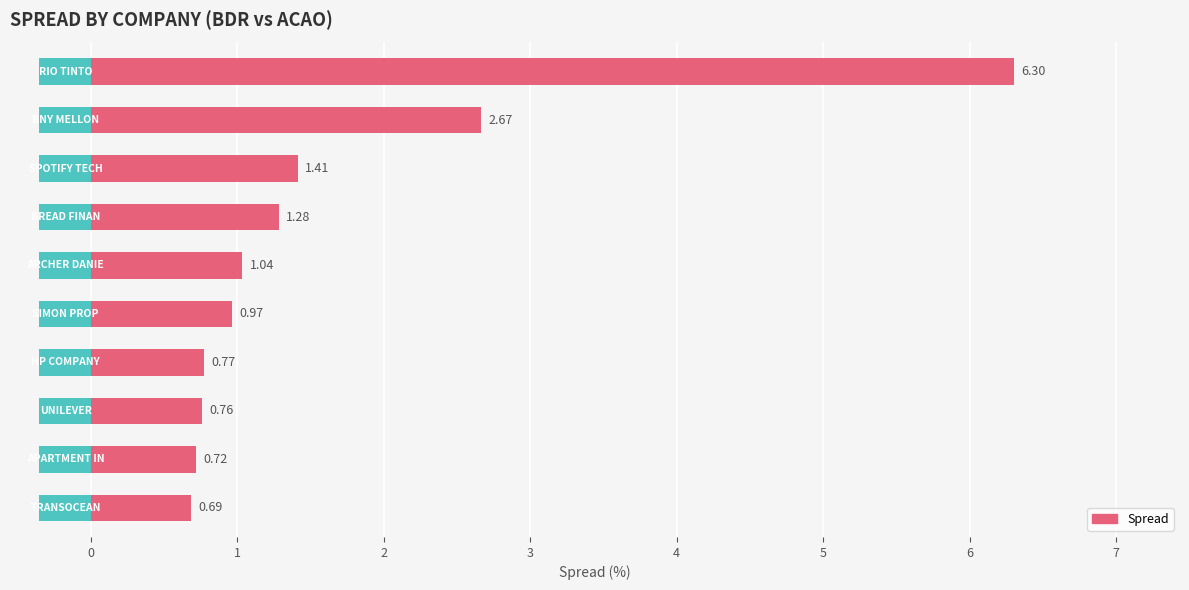

What is the difference between the maximum and second lowest values?

5.6